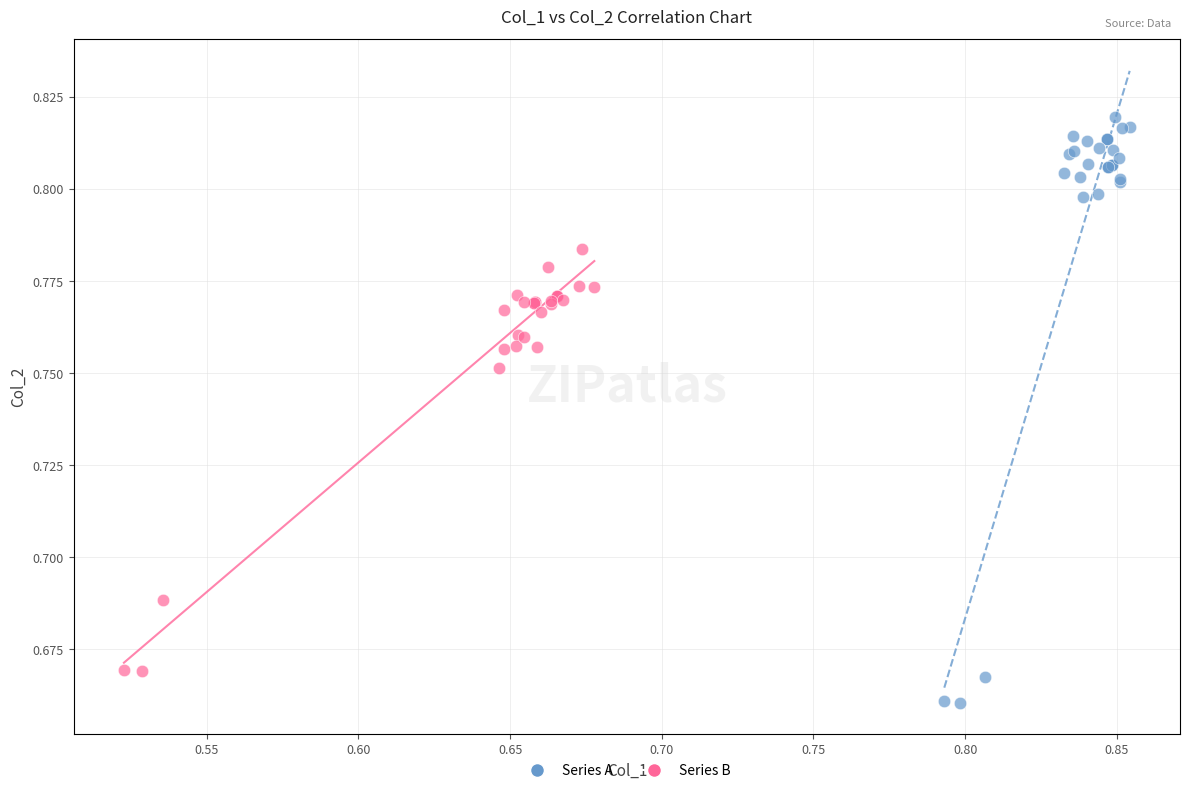

Which series has the widest spread of Y values?

Series A